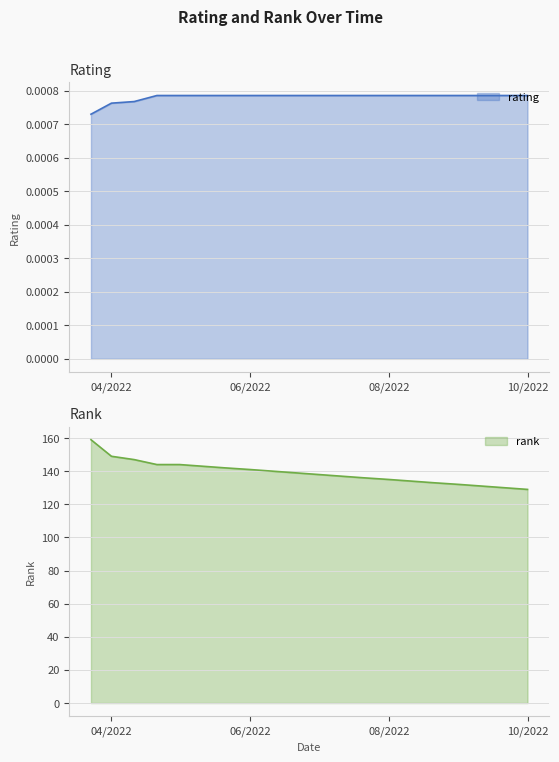

What are all the series names shown in the legend?

rating, rank